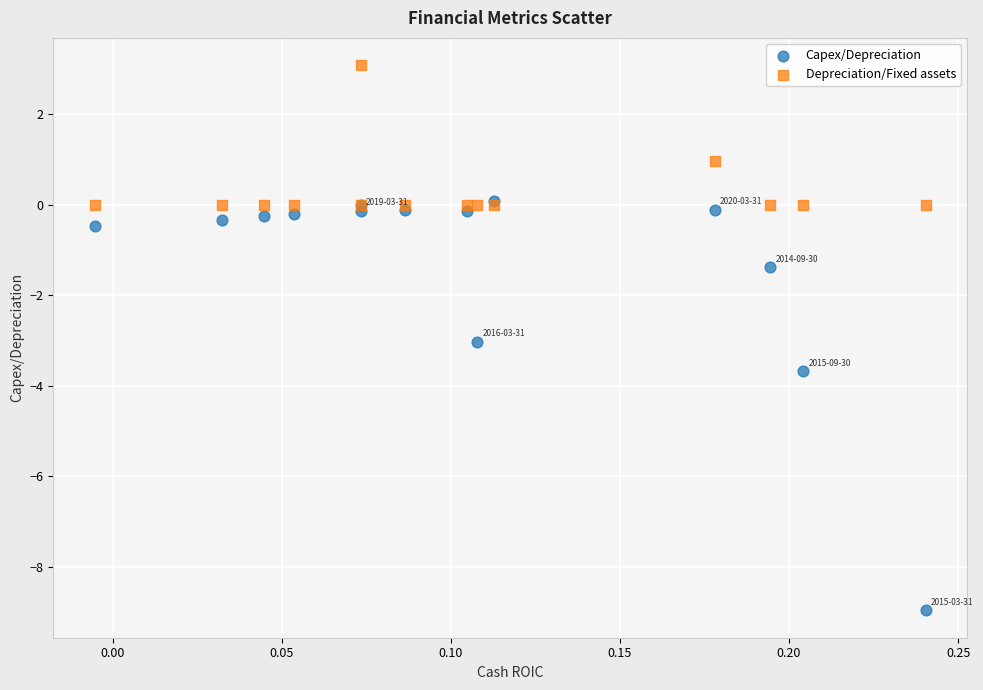

What are all the series names shown in the legend?

Capex/Depreciation, Depreciation/Fixed assets